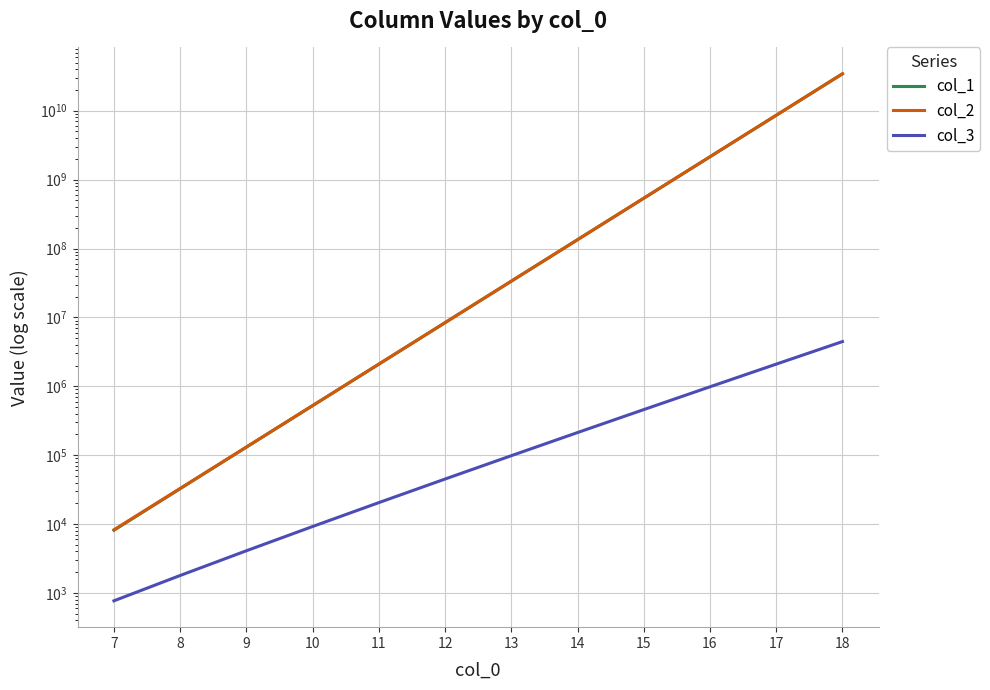

At which label does col_2 first exceed 33558527?

14